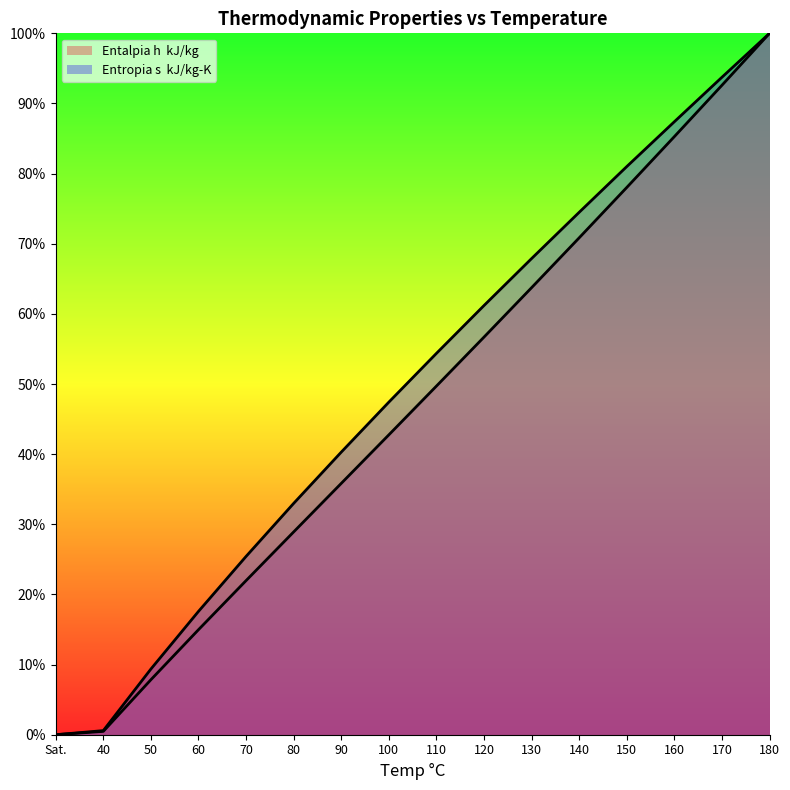

Rank the categories by Entalpia h  kJ/kg value from lowest to highest.

Sat., 40, 50, 60, 70, 80, 90, 100, 110, 120, 130, 140, 150, 160, 170, 180